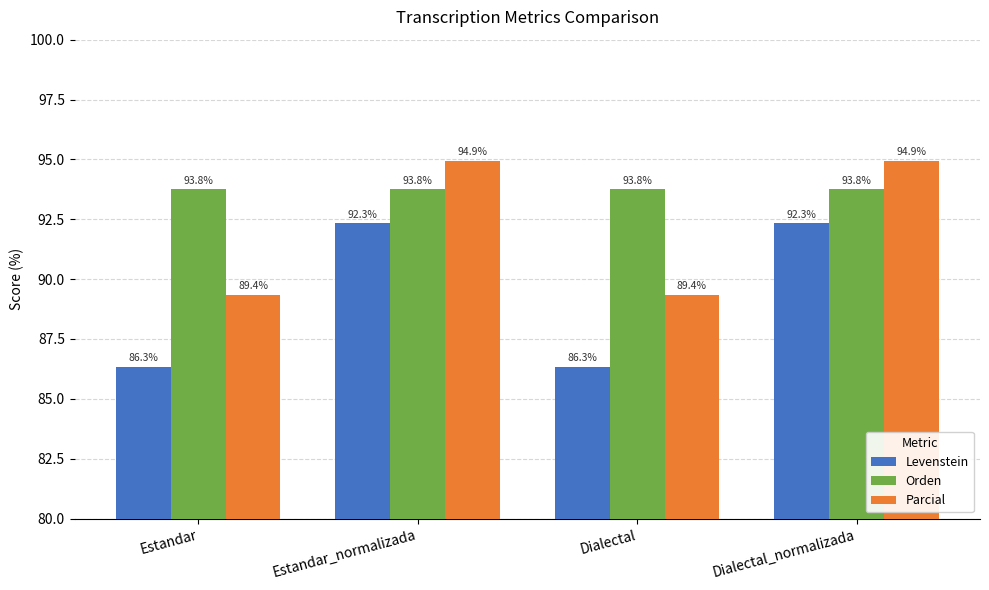

Rank the series by their average value, from lowest to highest.

Levenstein, Parcial, Orden